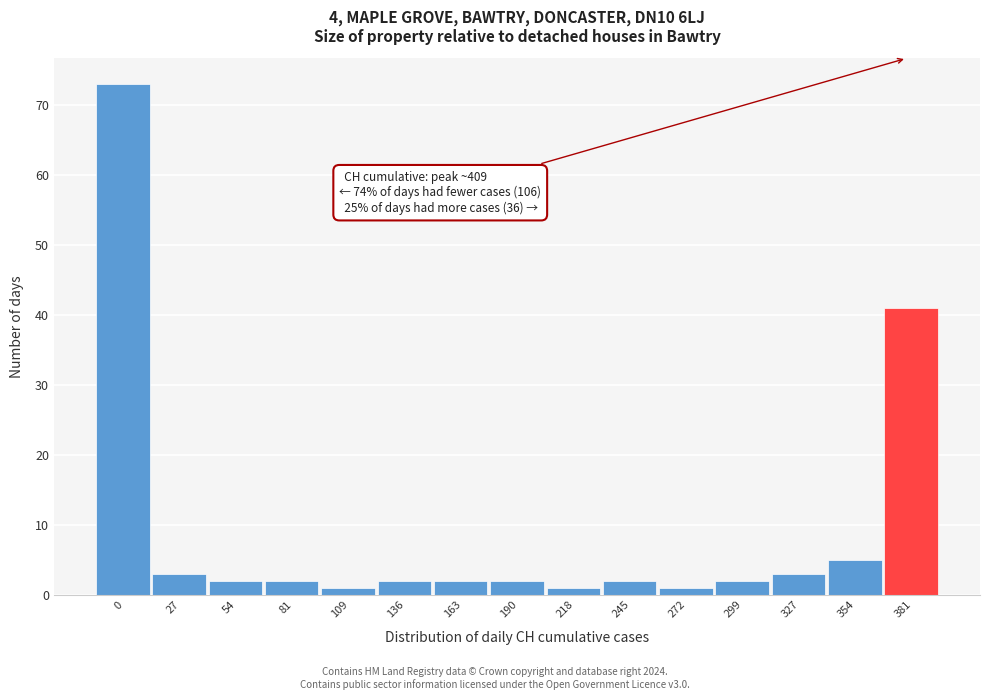

Reading left to right, list all the values displayed in this chart.

73	3	2	2	1	2	2	2	1	2	1	2	3	5	41